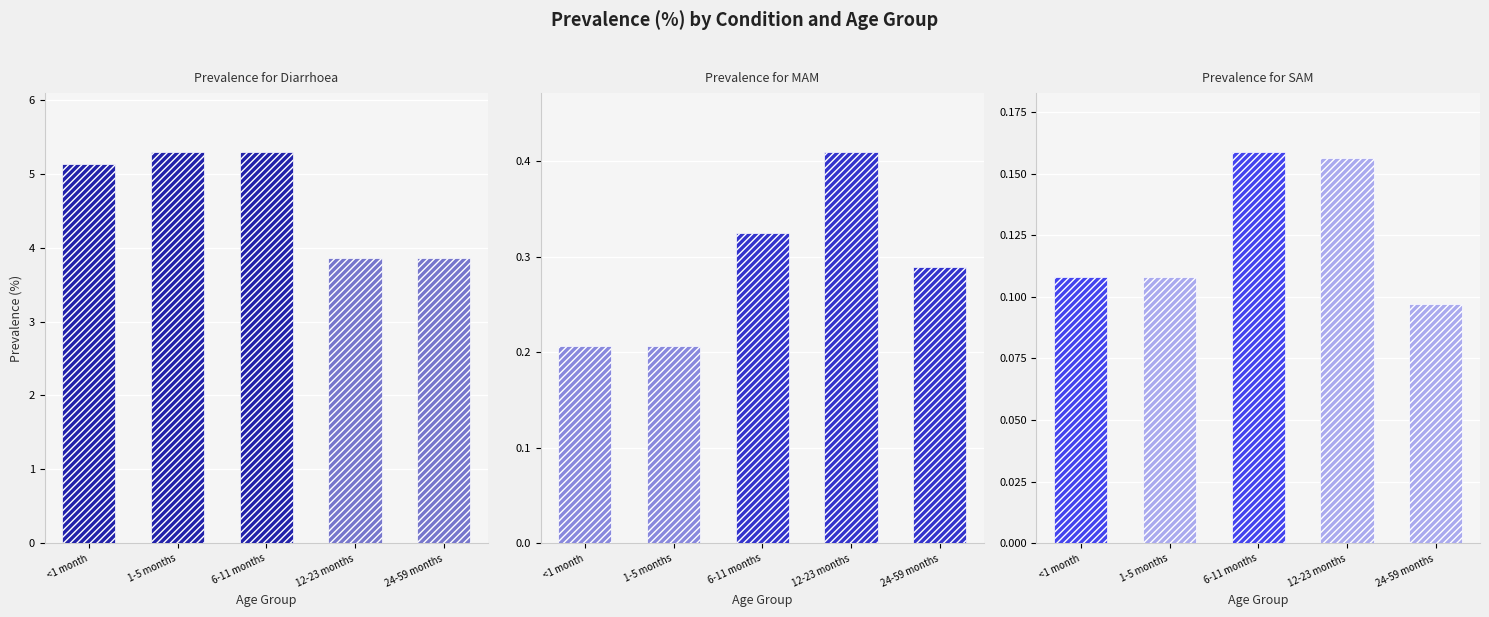

What is the difference between the maximum and minimum values in the SAM series?

0.1